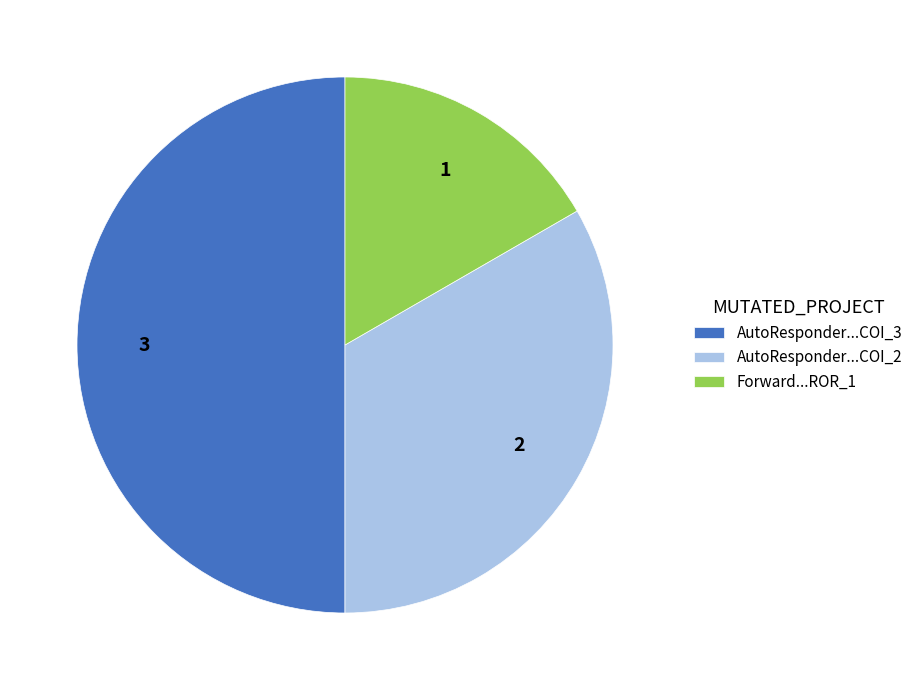

Rank the categories by value from highest to lowest.

AutoResponder...COI_3, AutoResponder...COI_2, Forward...ROR_1